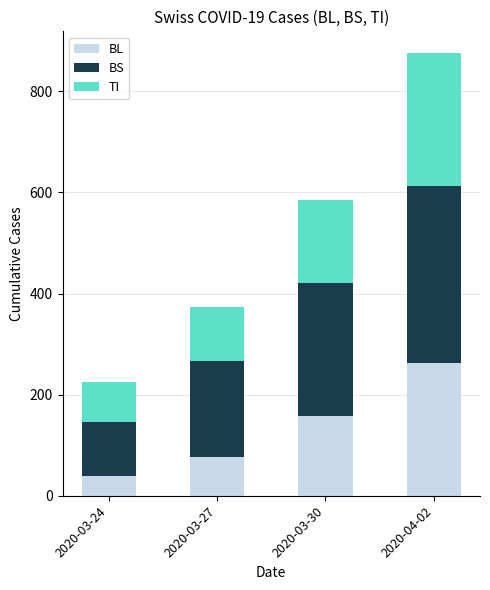

How many bars are there in total?

4